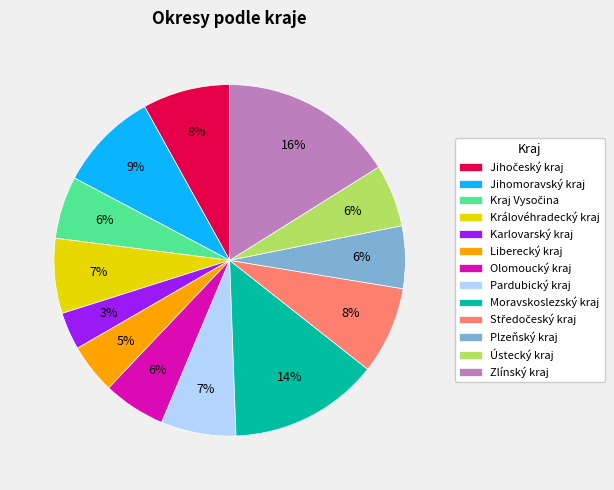

Which slice is the smallest?

Karlovarský kraj